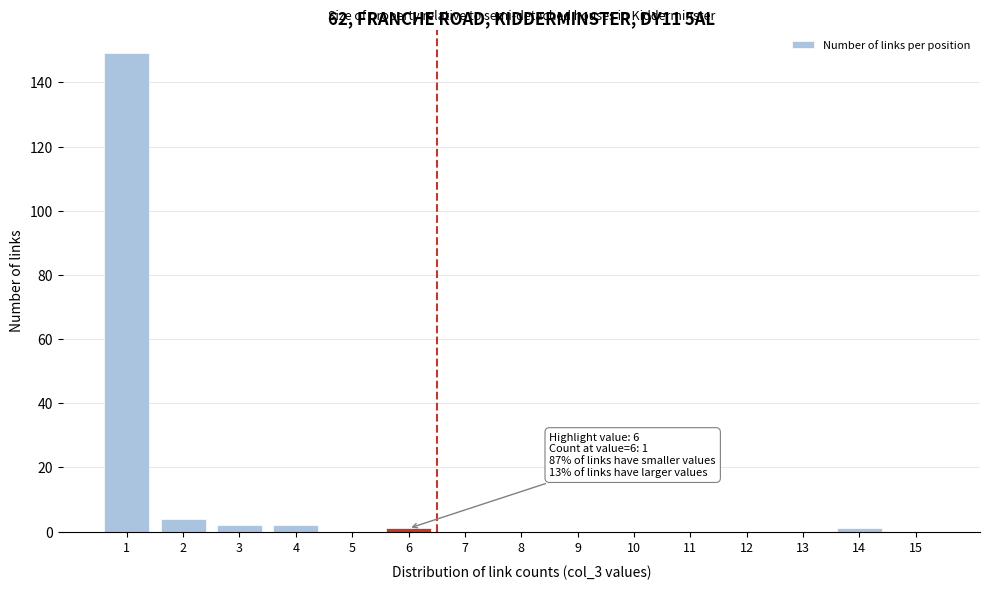

Reading right to left, what are all the values shown in this chart?

15=0	14=1	13=0	12=0	11=0	10=0	9=0	8=0	7=0	6=1	5=0	4=2	3=2	2=4	1=149